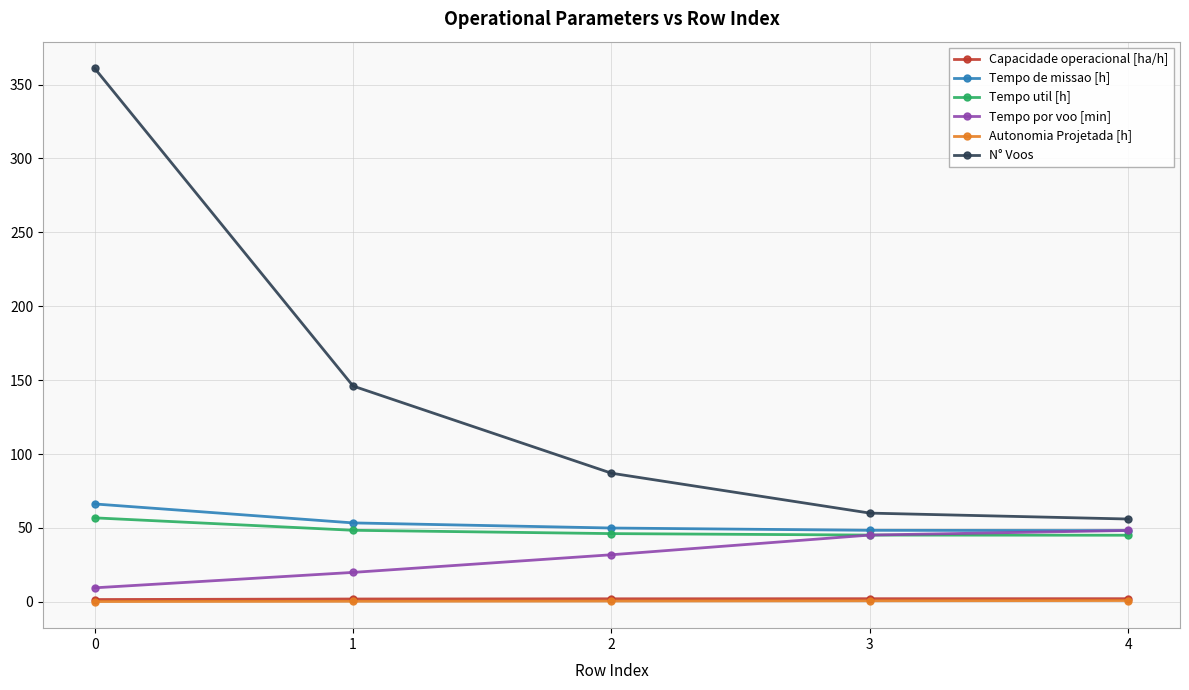

What is the difference between the Autonomia Projetada [h] values at 0 and 1?

0.2